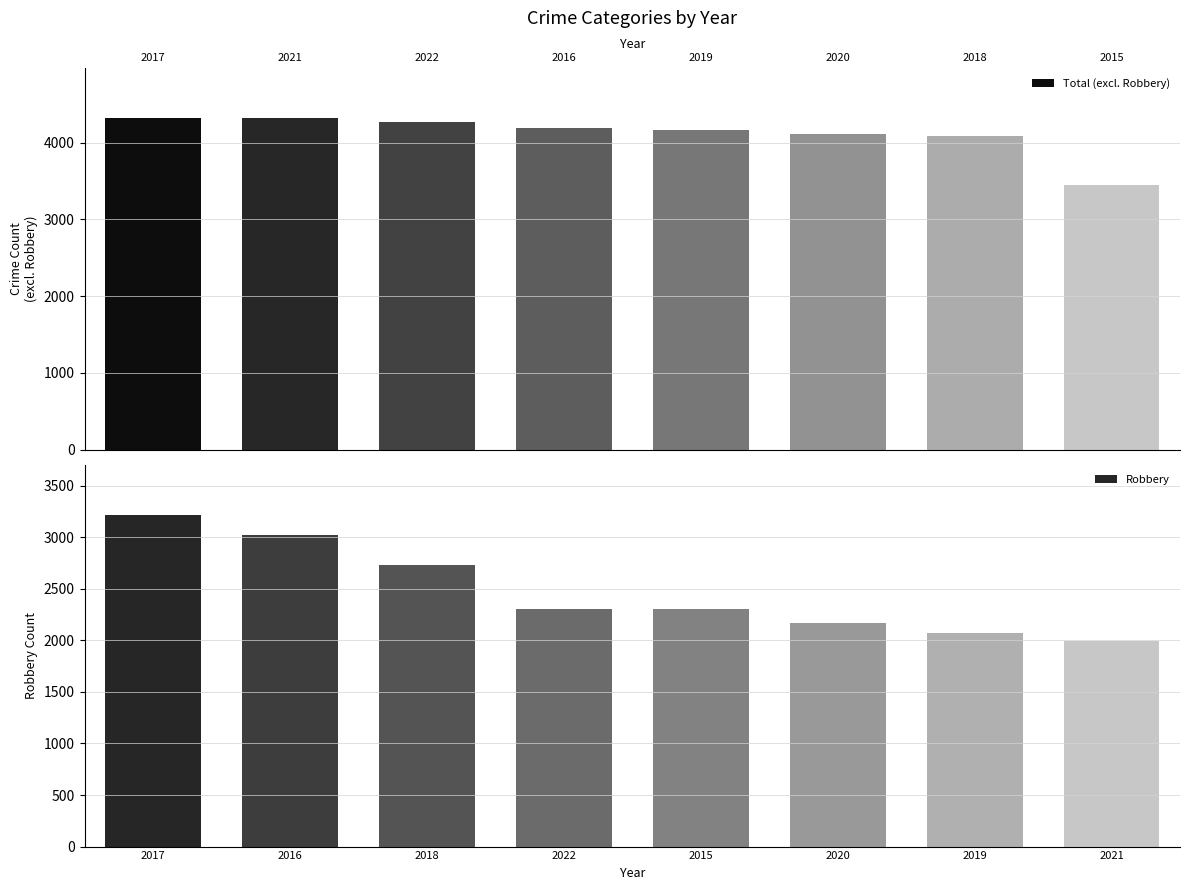

Rank the categories by Total (excl. Robbery) value from lowest to highest.

2015, 2018, 2020, 2019, 2016, 2022, 2021, 2017